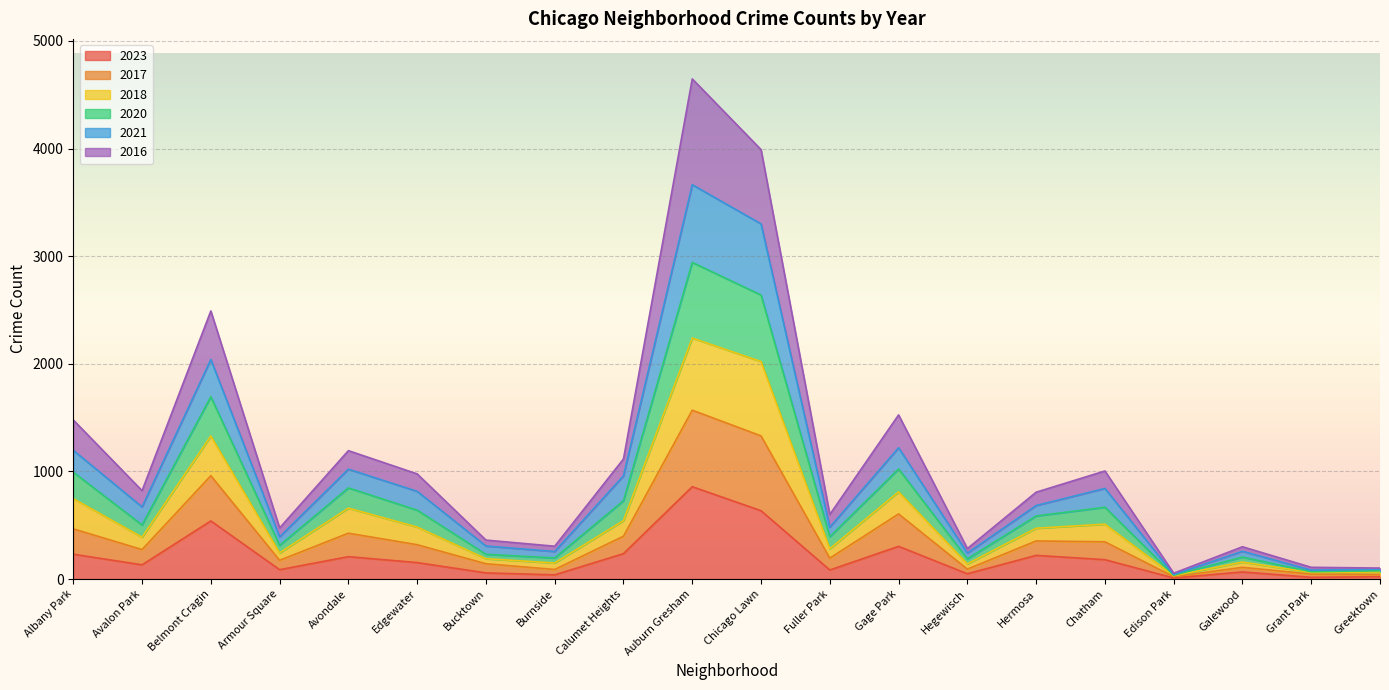

At which label does 2018 reach its peak?

Auburn Gresham